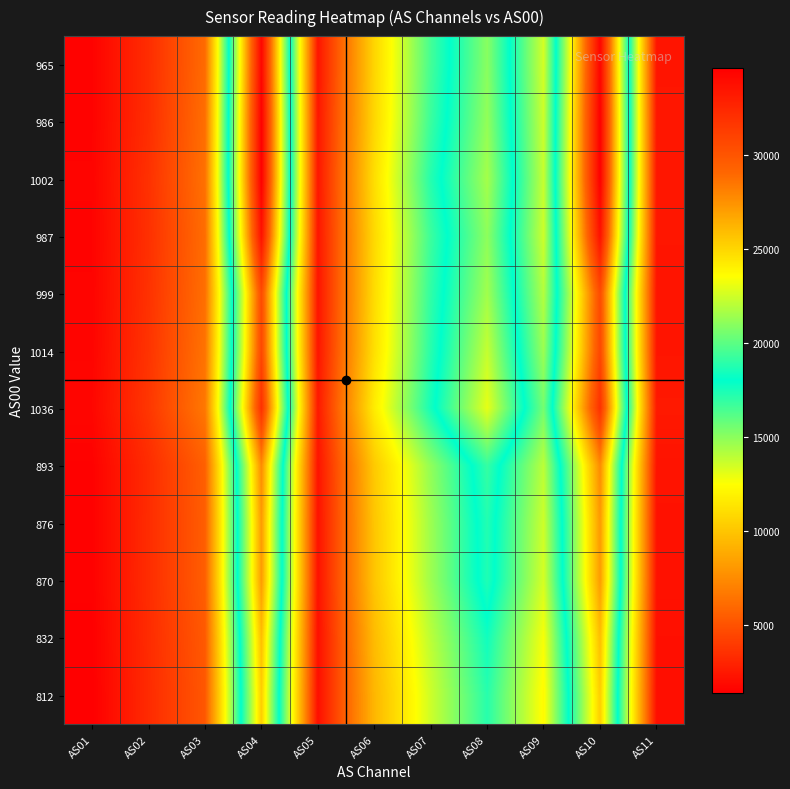

Reading left to right, extract all data points from this chart.

965: AS01=1539	AS02=3386	AS03=6067	AS04=34280	AS05=2332	AS06=10692	AS07=16533	AS08=20975	AS09=13434	AS10=34355	AS11=2338
986: AS01=1565	AS02=3406	AS03=6218	AS04=34608	AS05=2400	AS06=10765	AS07=16751	AS08=21192	AS09=13587	AS10=34624	AS11=2404
1002: AS01=1595	AS02=3551	AS03=6328	AS04=34628	AS05=2400	AS06=11073	AS07=17218	AS08=21572	AS09=13719	AS10=34625	AS11=2402
987: AS01=1572	AS02=3511	AS03=6147	AS04=33670	AS05=2373	AS06=10861	AS07=16722	AS08=21086	AS09=13574	AS10=33697	AS11=2374
999: AS01=1594	AS02=3585	AS03=6240	AS04=30529	AS05=2320	AS06=10975	AS07=16970	AS08=21504	AS09=14118	AS10=30516	AS11=2320
1014: AS01=1636	AS02=3669	AS03=6414	AS04=30720	AS05=2346	AS06=11140	AS07=17170	AS08=22254	AS09=14632	AS10=30721	AS11=2348
1036: AS01=1715	AS02=3794	AS03=6631	AS04=32019	AS05=2524	AS06=11688	AS07=17582	AS08=23002	AS09=15491	AS10=31975	AS11=2526
893: AS01=1503	AS02=3328	AS03=5584	AS04=27723	AS05=2264	AS06=10171	AS07=14872	AS08=19160	AS09=13952	AS10=27729	AS11=2266
876: AS01=1483	AS02=3341	AS03=5501	AS04=27158	AS05=2218	AS06=10011	AS07=14622	AS08=18749	AS09=13563	AS10=27175	AS11=2218
870: AS01=1478	AS02=3358	AS03=5517	AS04=27128	AS05=2204	AS06=9986	AS07=14602	AS08=18671	AS09=13382	AS10=27119	AS11=2204
832: AS01=1423	AS02=3318	AS03=5311	AS04=25878	AS05=2102	AS06=9562	AS07=13968	AS08=17661	AS09=12648	AS10=25865	AS11=2102
812: AS01=1391	AS02=3290	AS03=5206	AS04=25294	AS05=2052	AS06=9347	AS07=13581	AS08=17179	AS09=12303	AS10=25296	AS11=2052